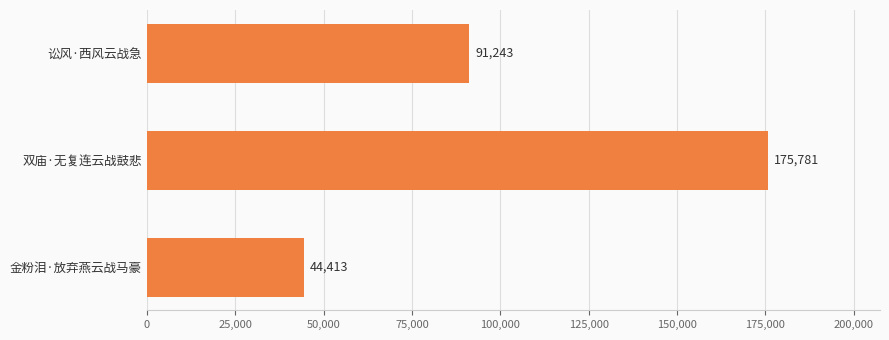

What is the change in value from 双庙·无复连云战鼓悲 to 金粉泪·放弃燕云战马豪?

-131368